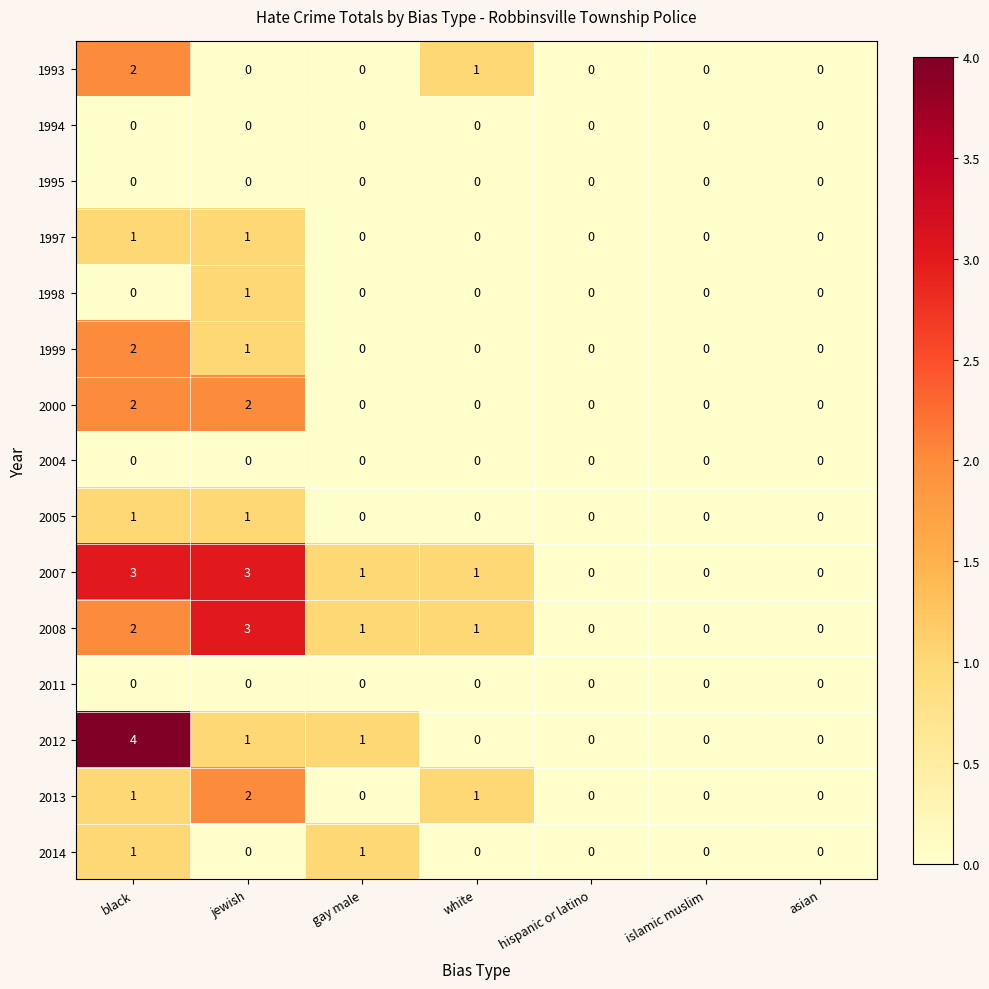

Which series has the widest spread of values?

2012